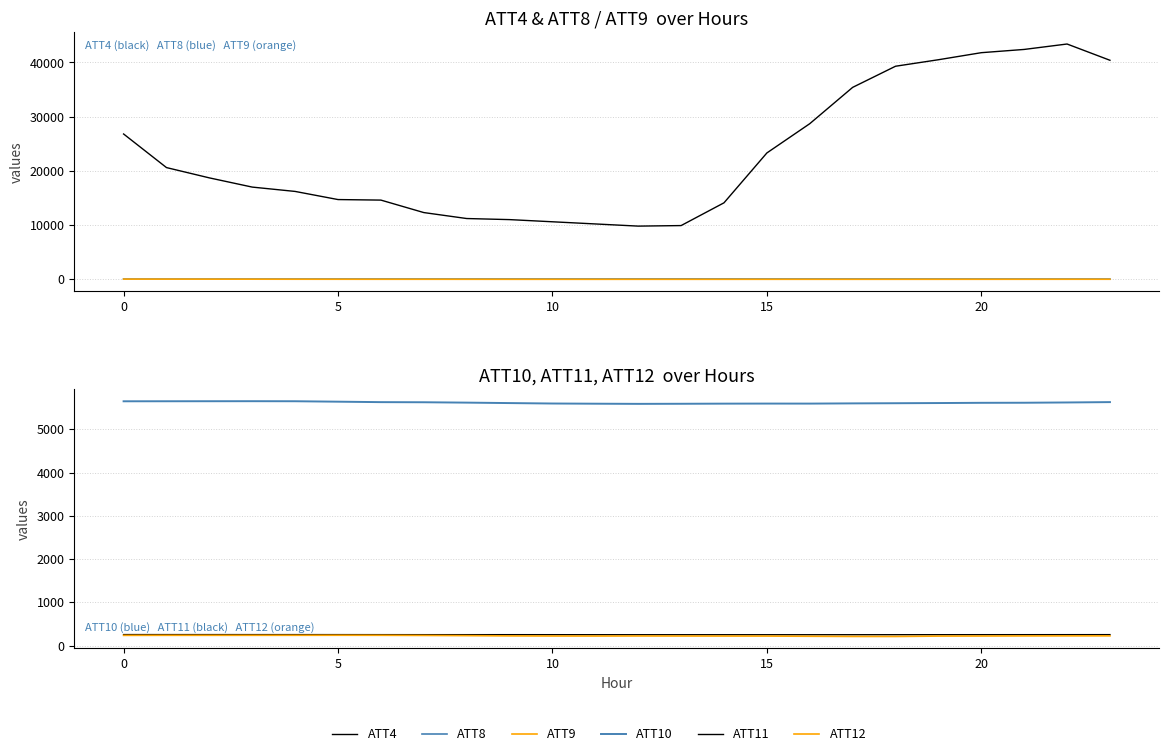

Is it true that ATT8 equals 72.1 at 7?

False